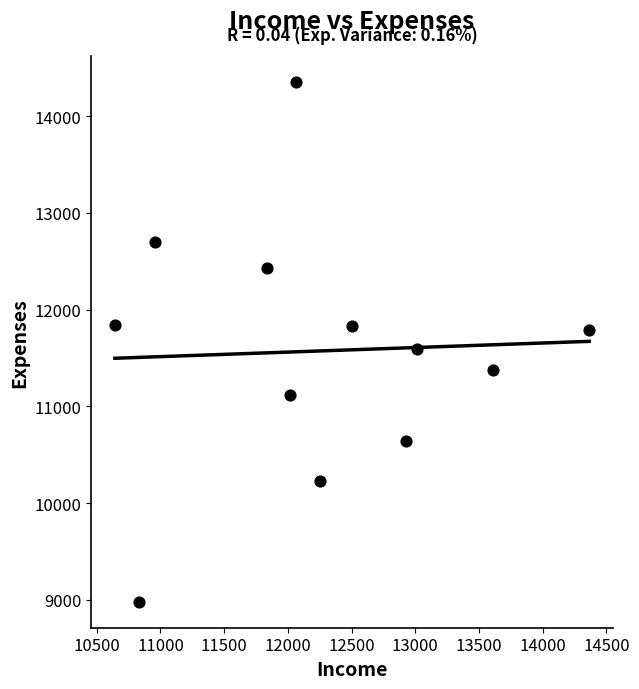

What is the average Y value?

11573